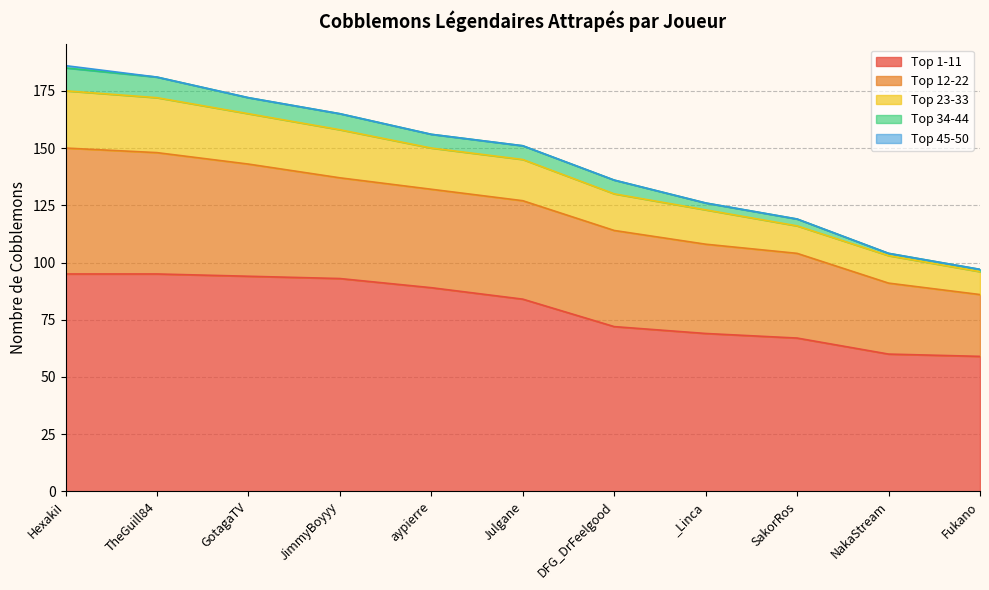

What are all the series names shown in the legend?

Top 1-11, Top 12-22, Top 23-33, Top 34-44, Top 45-50